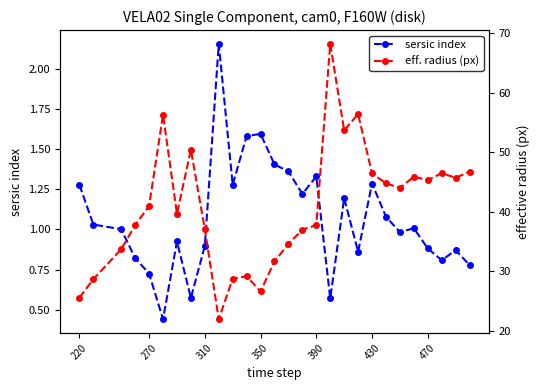

Is it true that sersic index equals 0.2 at 270?

False